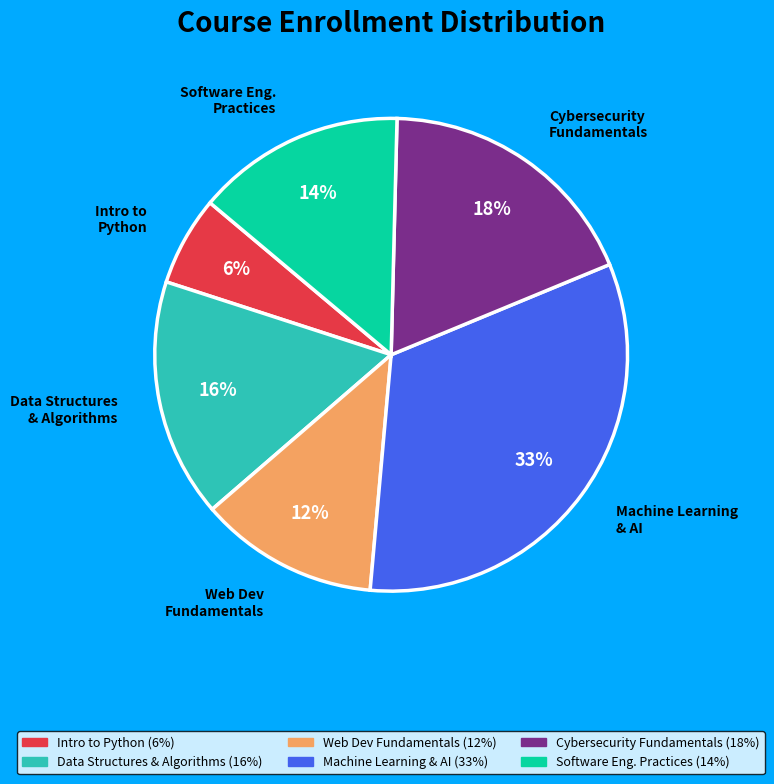

Is the sum of Web Dev Fundamentals and Data Structures & Algorithms greater than half?

No